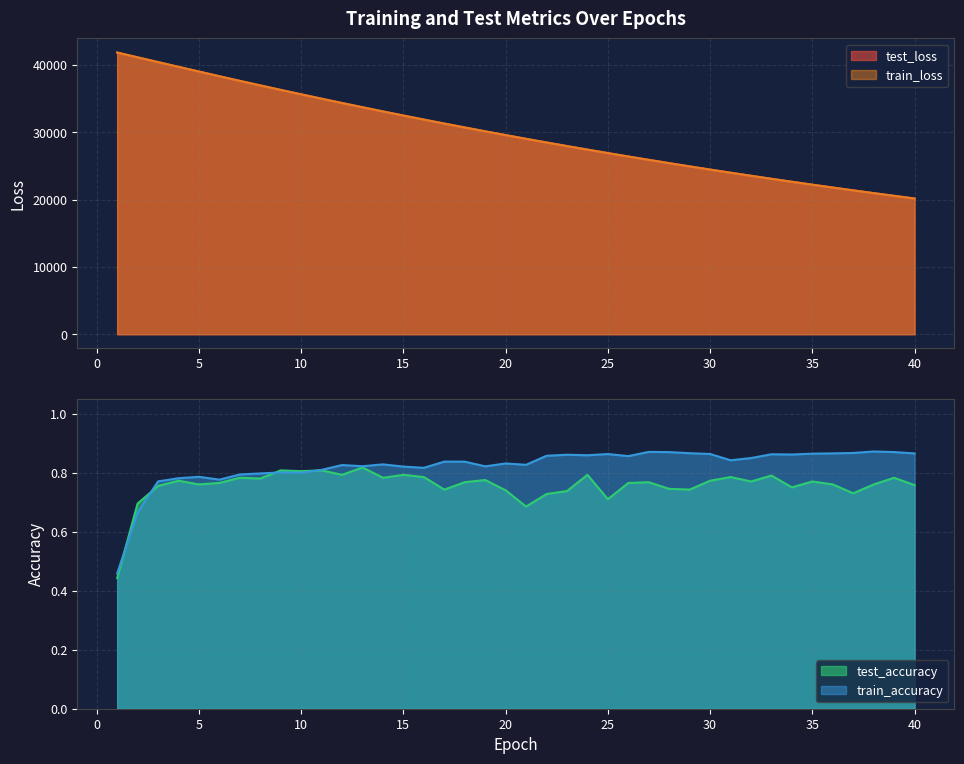

Between 35 and 22, which is larger?

22